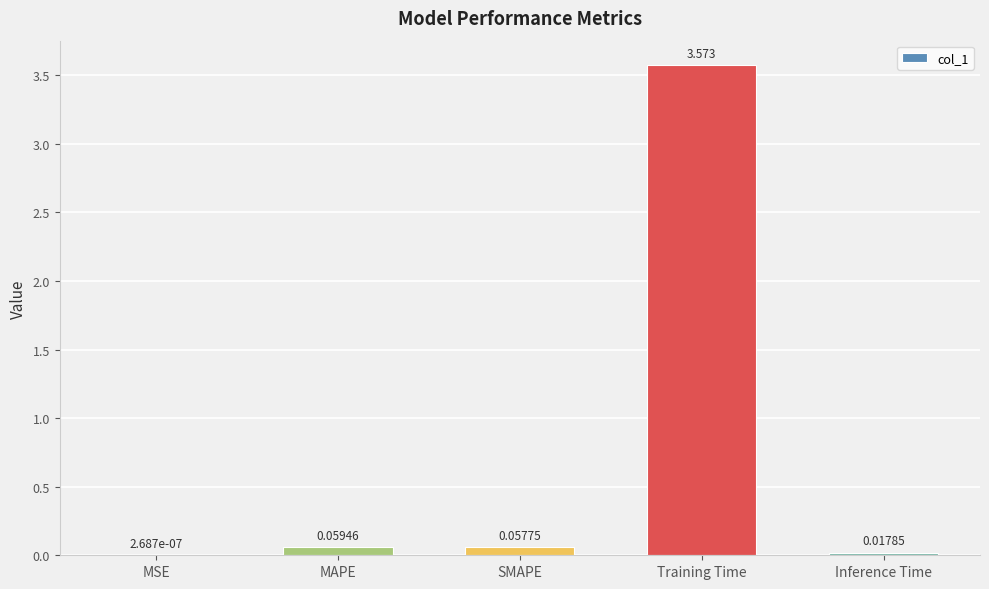

At which label is the value closest to 1?

MAPE